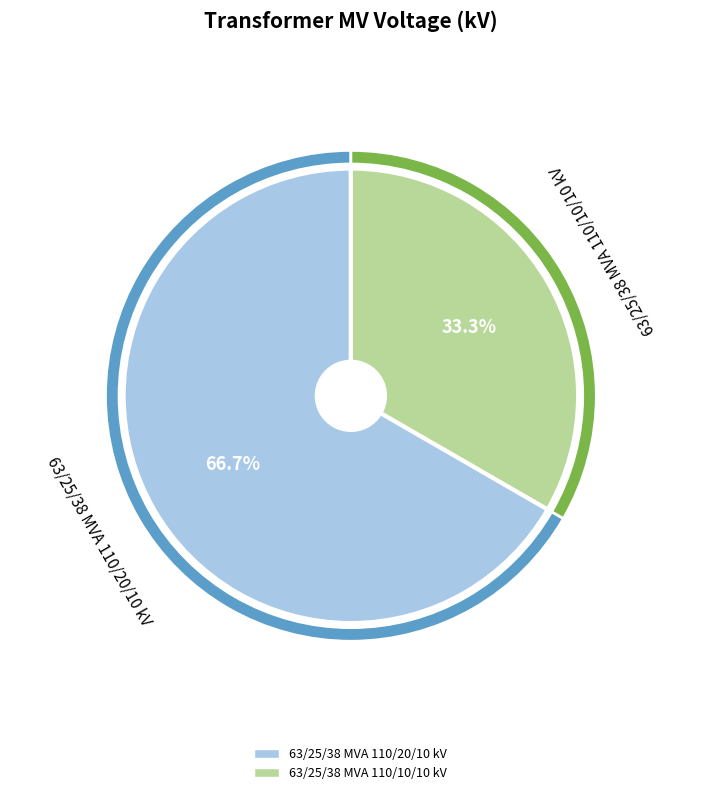

To the nearest percent, what is the combined percentage of 63/25/38 MVA 110/10/10 kV and 63/25/38 MVA 110/20/10 kV?

100%